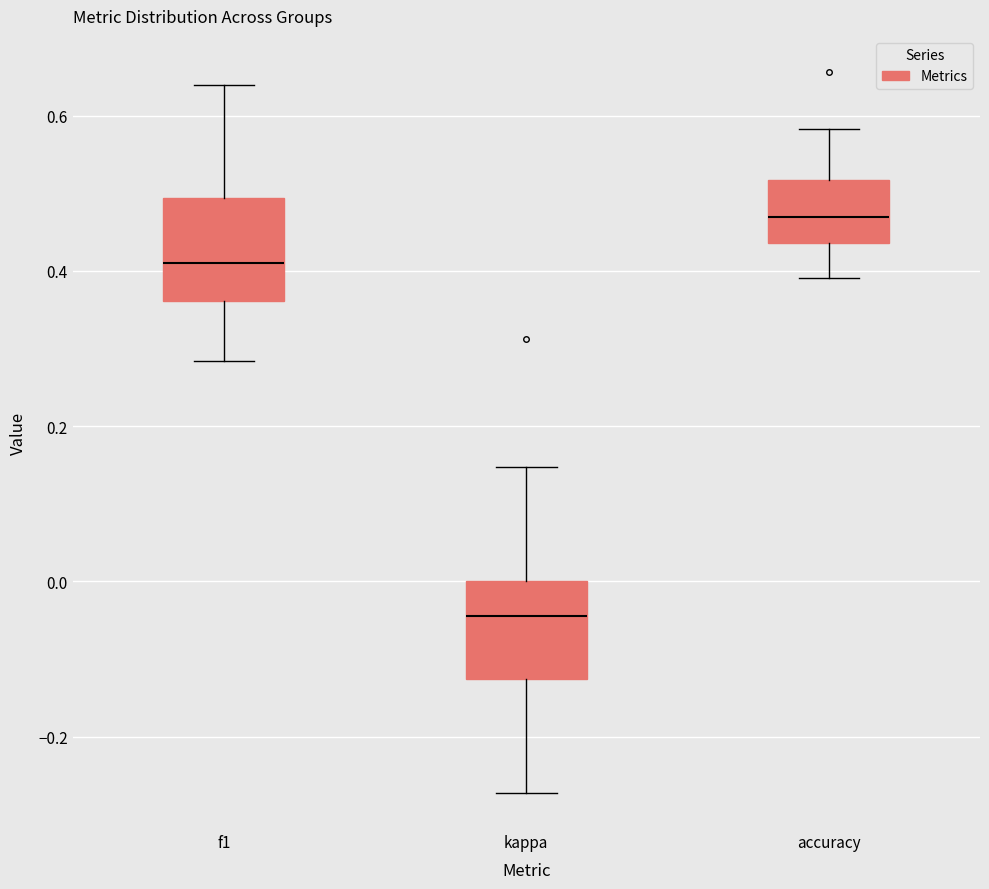

Which box's median line is the lowest?

kappa